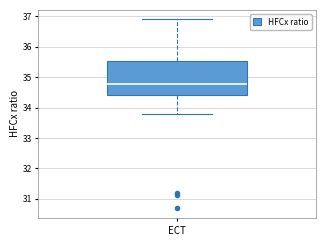

Transcribe this box plot: give where the median line is, the range the box spans, and where the two whiskers end, as read against the y-axis. The values are not printed on the chart, so give them approximately, as read against the axis.

median 34.8, box 34.4 to 35.5, whiskers 33.8 to 36.9